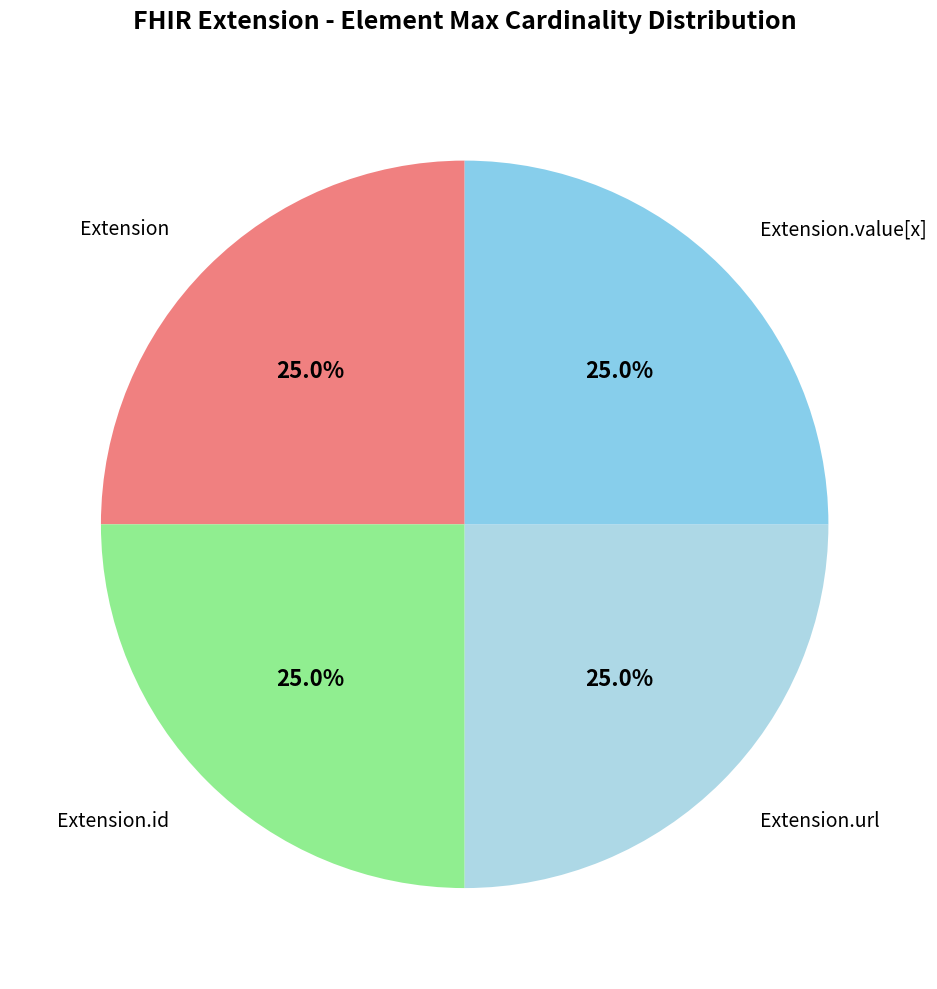

What is the largest slice in the pie chart?

Extension